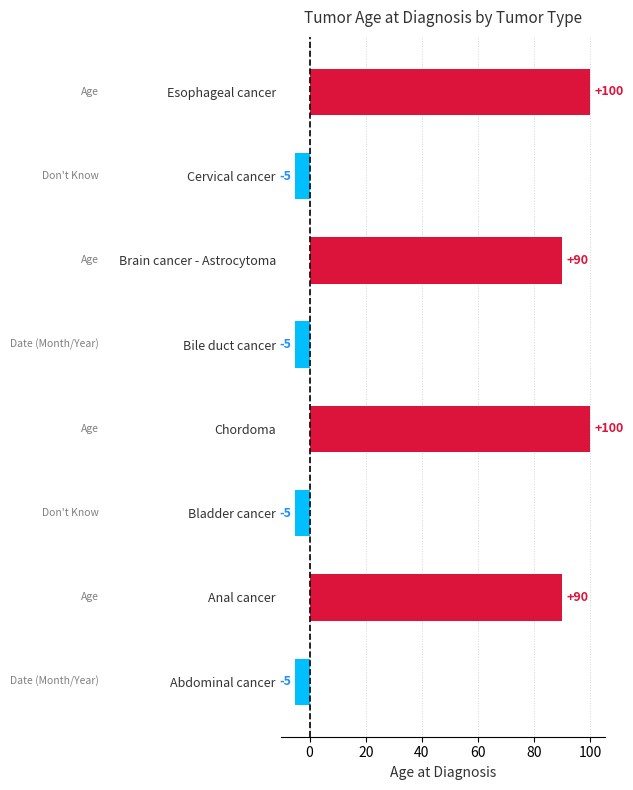

Reading top to bottom, extract all data points from this chart.

100	-5	90	-5	100	-5	90	-5